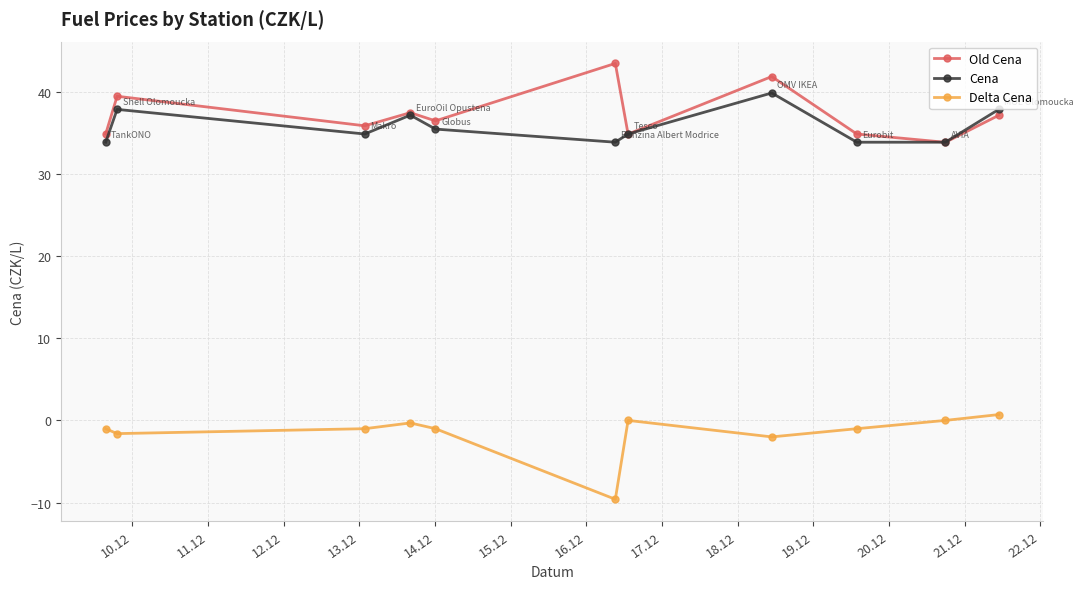

True or false: Delta Cena and Cena intersect in this chart.

False